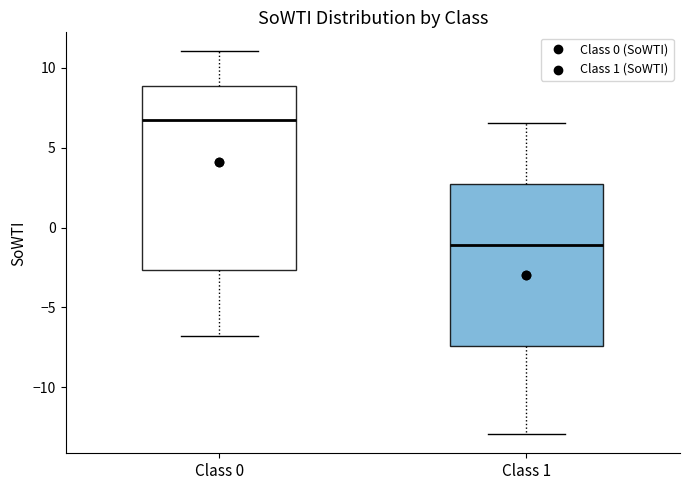

Where does the lower whisker of the box for Class 0 end on the y-axis? The values are not printed on the chart, so give them approximately, as read against the axis.

-7.0